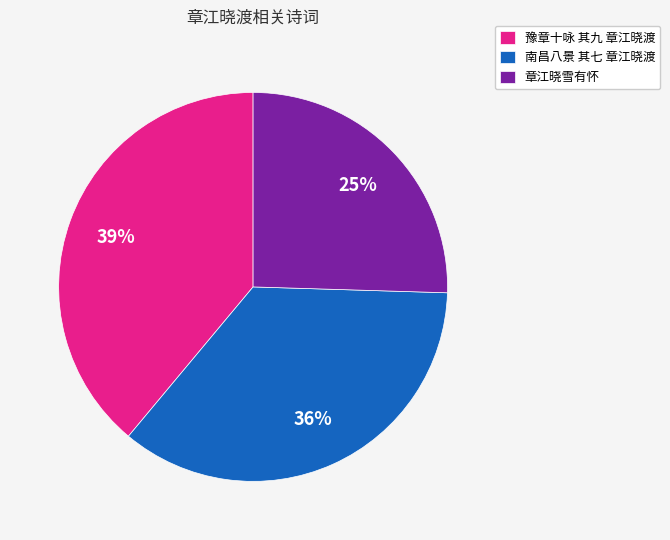

Is the sum of 章江晓雪有怀 and 南昌八景 其七 章江晓渡 greater than half?

Yes